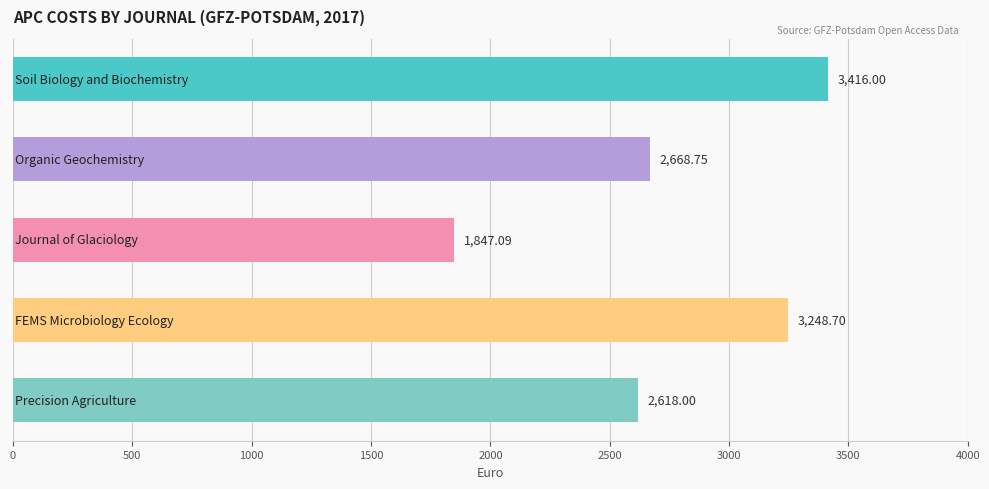

What is the difference between the second highest and second lowest values?

630.7